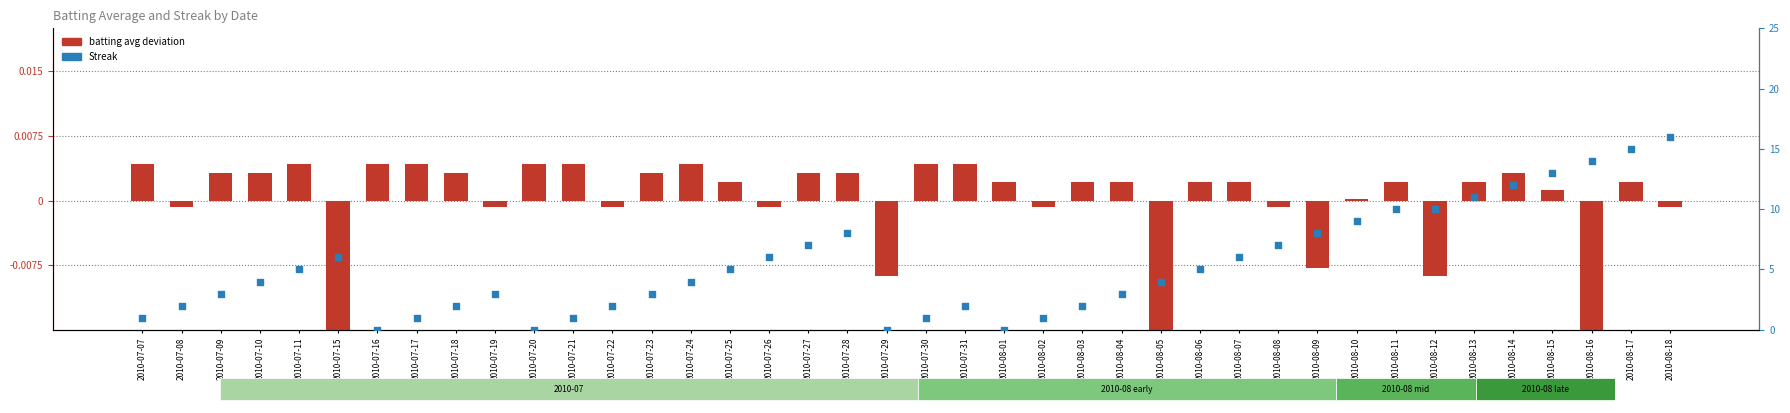

What is the total value across all series at 2010-07-08?

2.0